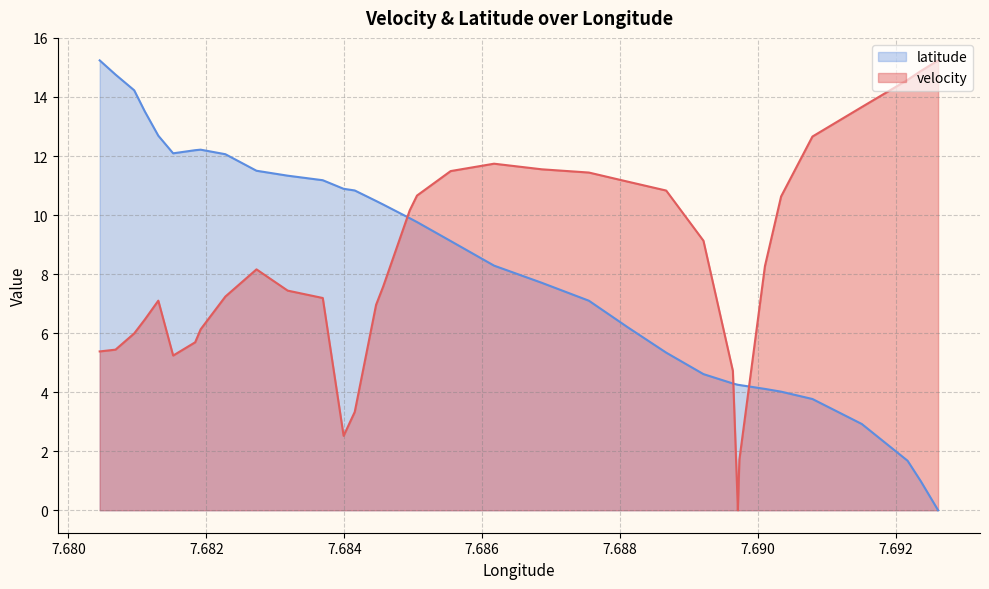

At which label does latitude reach its minimum?

7.6926096